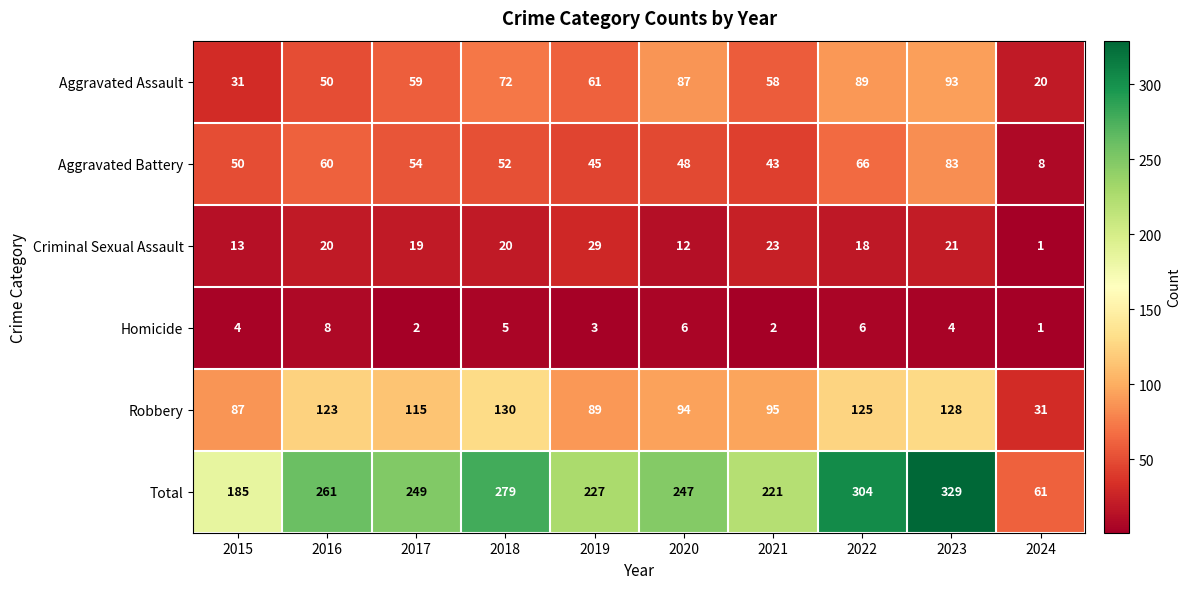

Rank the series at 2022 from lowest to highest value.

Homicide, Criminal Sexual Assault, Aggravated Battery, Aggravated Assault, Robbery, Total